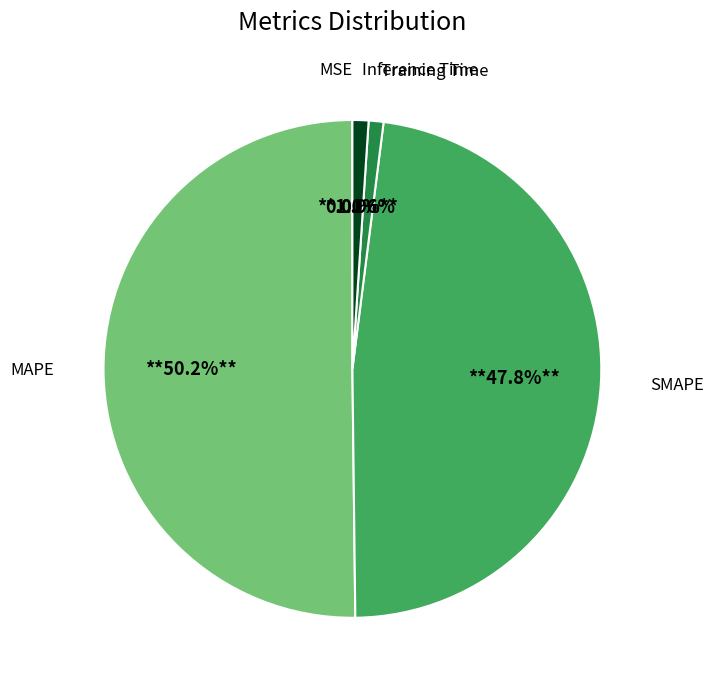

Does Inference Time represent more than half of the total?

No